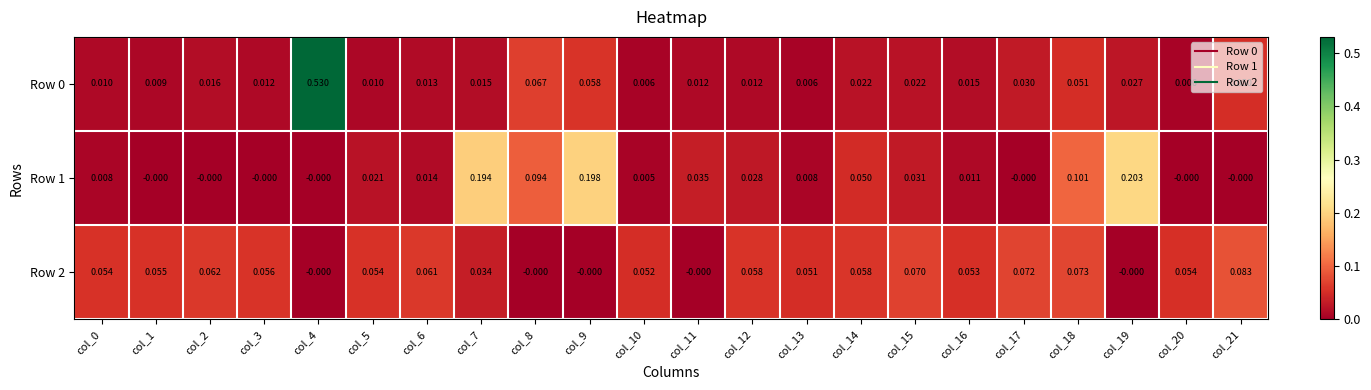

Is the value of Row 2 at col_17 greater than the value of Row 0 at col_0?

Yes